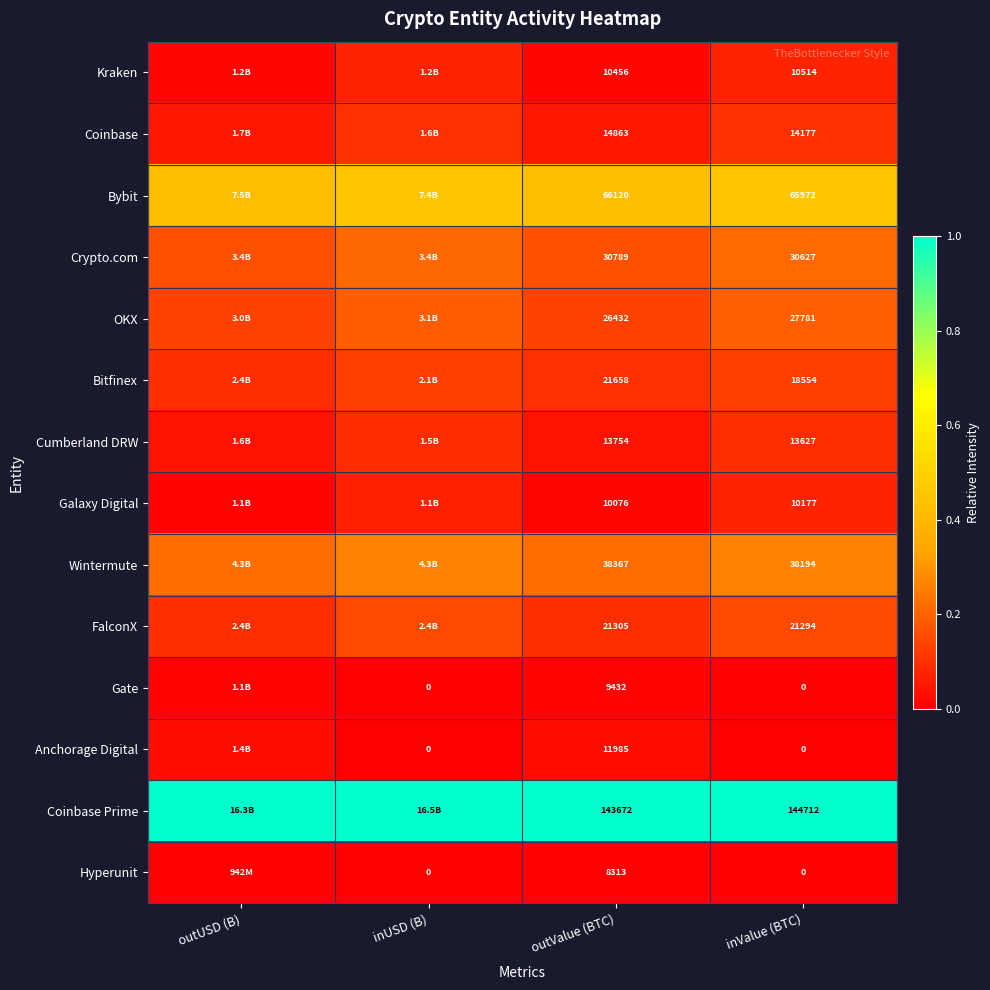

Between outValue (BTC) and inValue (BTC), which series saw the biggest shift?

Anchorage Digital